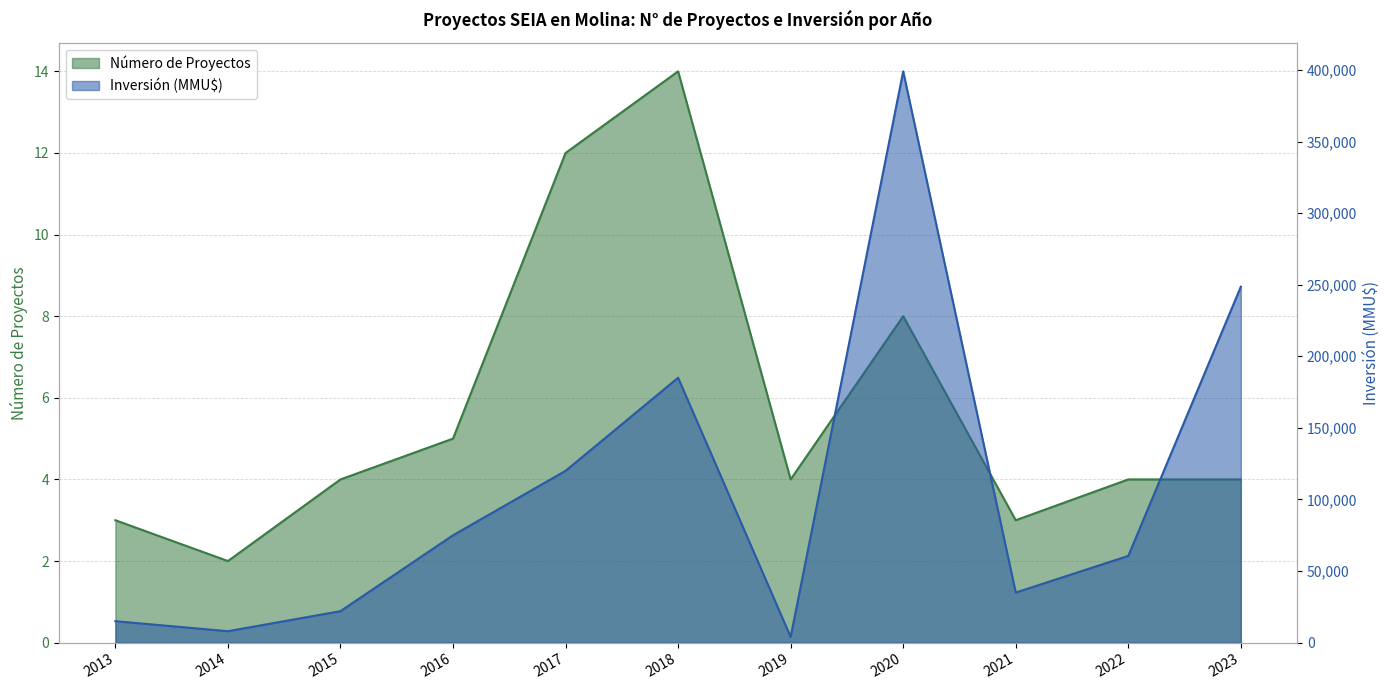

Reading left to right, list all the values displayed in this chart.

Número de Proyectos: 3	2	4	5	12	14	4	8	3	4	4
Inversión (MMU$): 15000	8000	22000	75000	120000	185000	4000	399000	35000	60600	248600